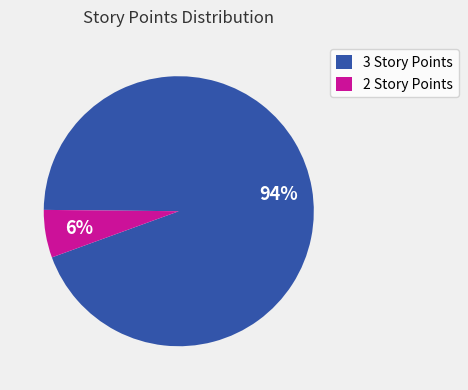

To the nearest percent, what is the combined percentage of 3 Story Points and 2 Story Points?

100%